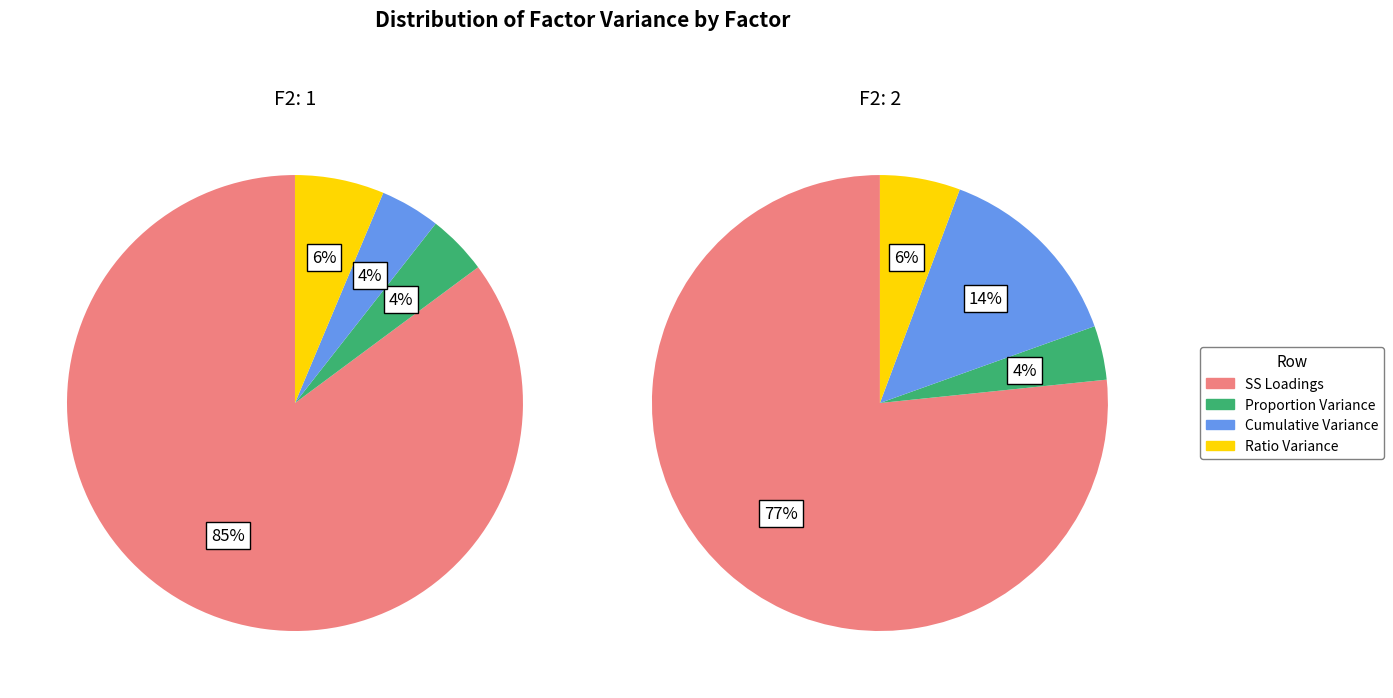

How many segments does this pie chart have?

4